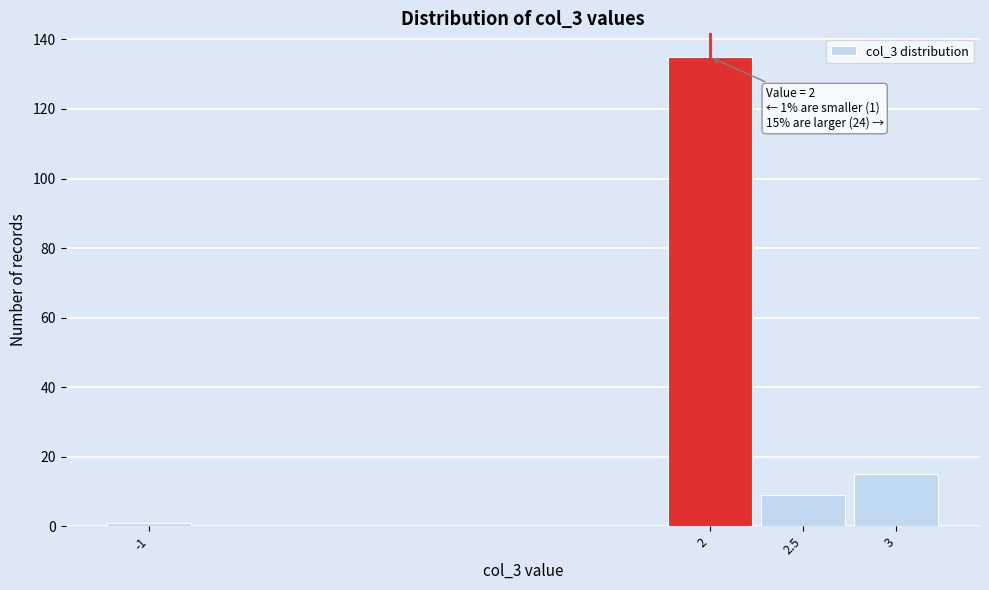

Reading left to right, extract all data points from this chart.

-1=1	2=135	2.5=9	3=15